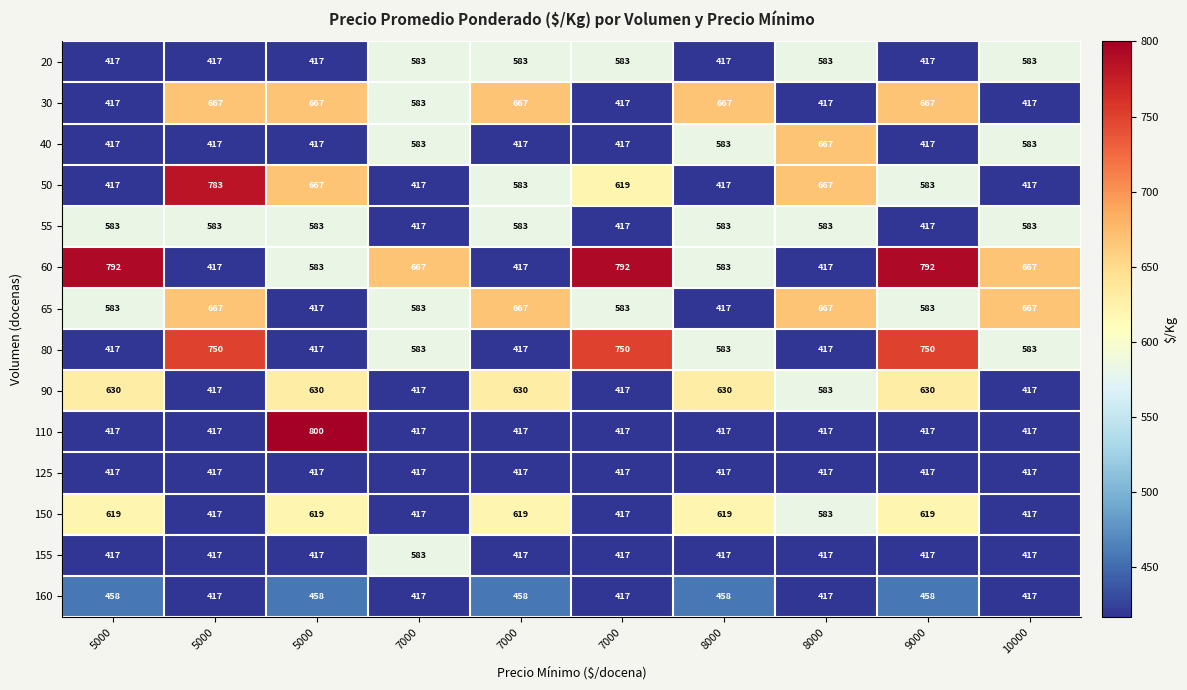

Which has a higher value, 7000 or 8000?

7000